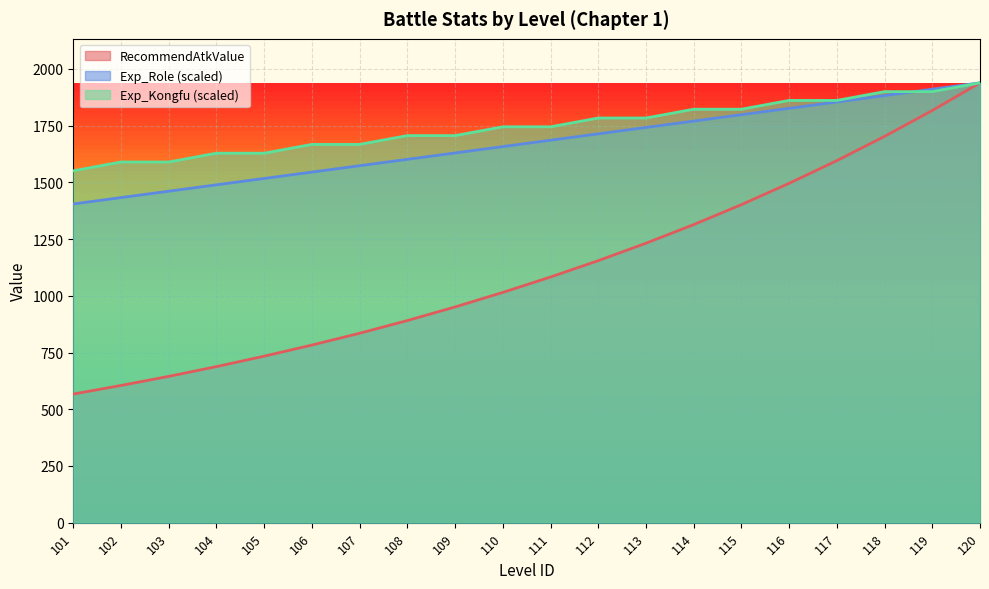

Rank the categories by Exp_Role value from highest to lowest.

120, 119, 118, 117, 116, 115, 114, 113, 112, 111, 110, 109, 108, 107, 106, 105, 104, 103, 102, 101